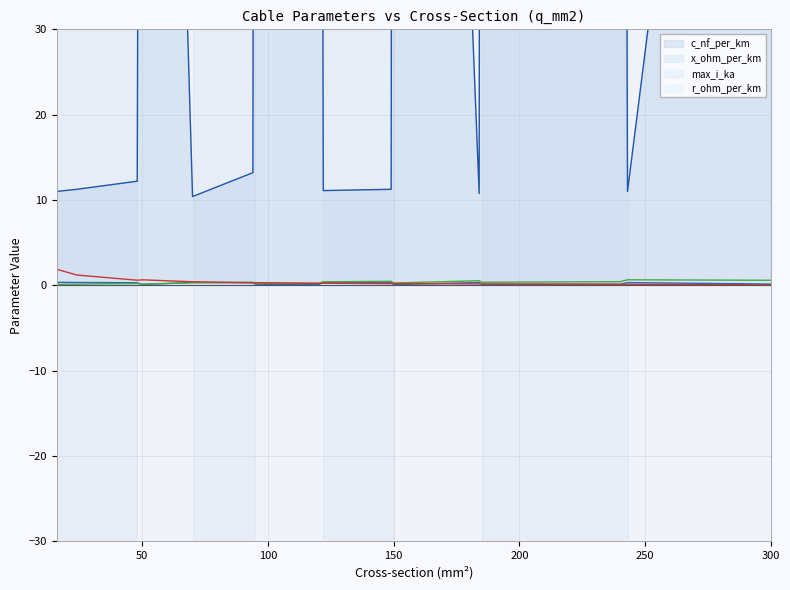

What is the maximum value for c_nf_per_km?

304.0